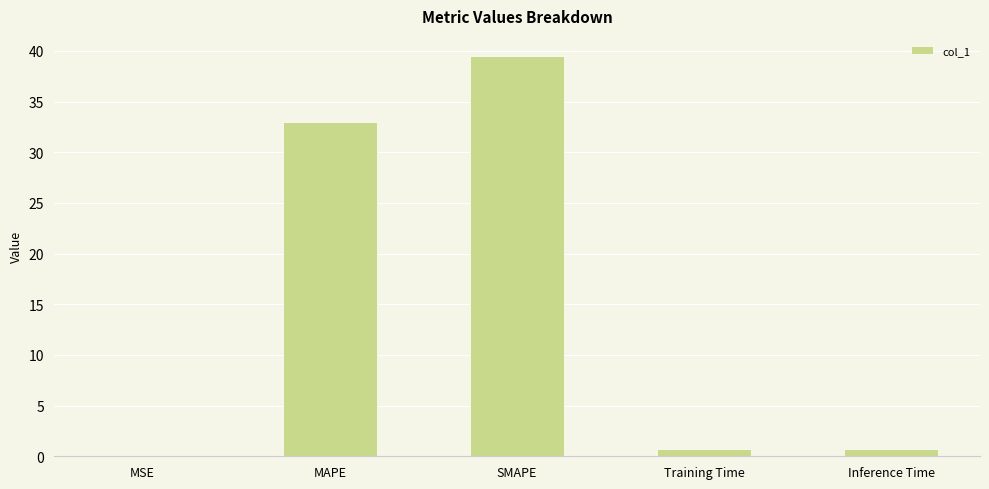

Which has a higher value, Inference Time or SMAPE?

SMAPE